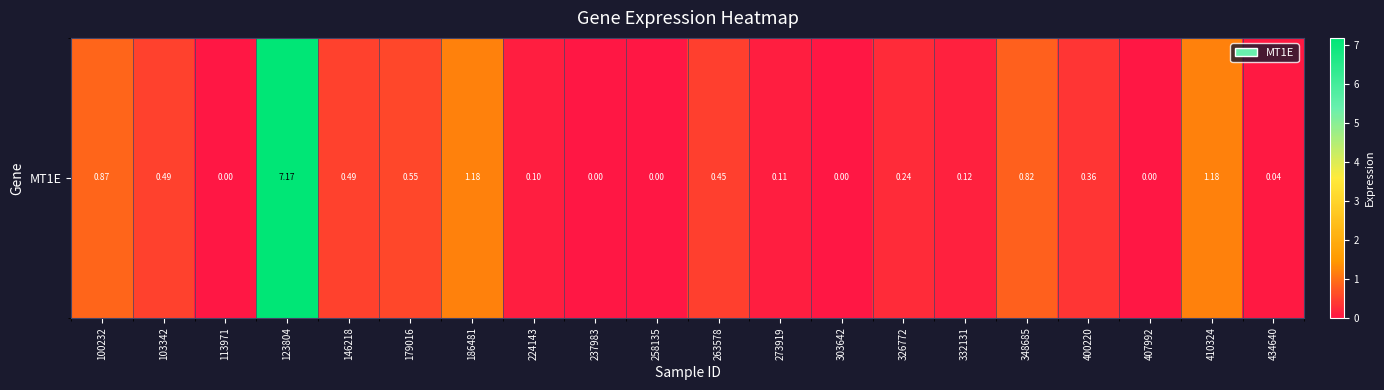

What is the greatest value displayed?

7.2